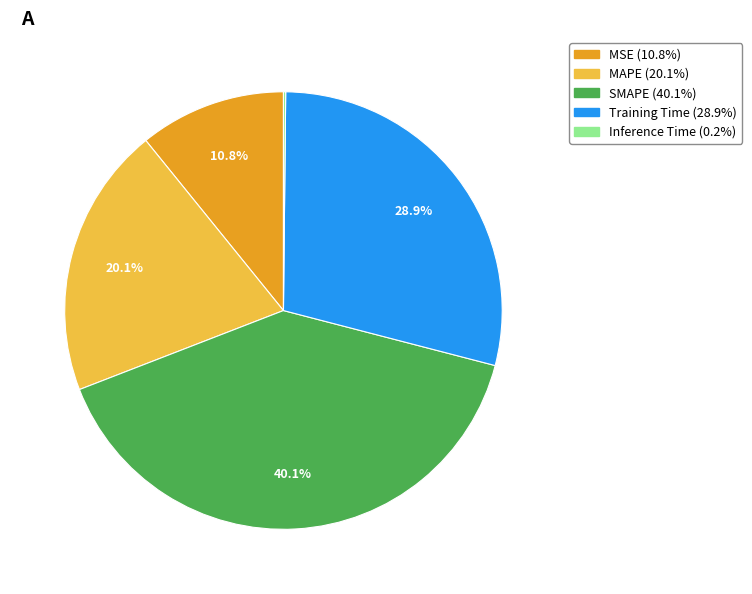

What is the ratio of the value at MAPE to the value at Training Time?

0.7